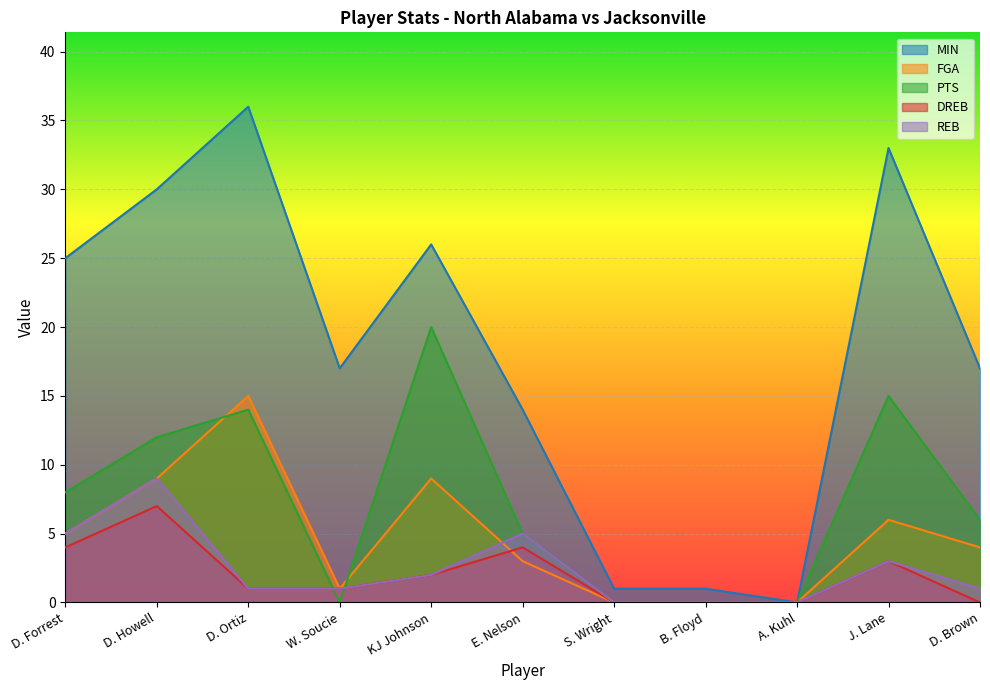

Which series has the largest total across all categories?

MIN